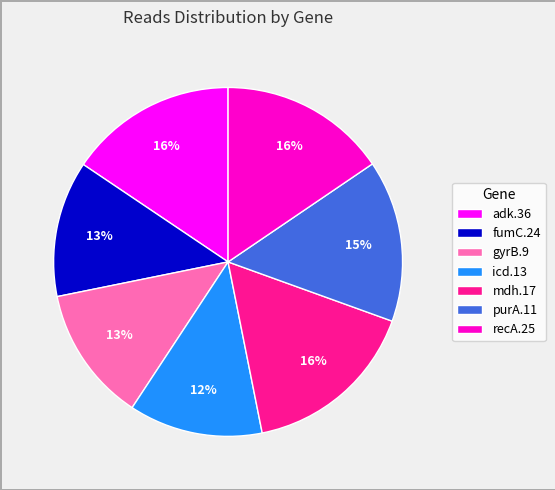

To the nearest percent, what is the difference between the largest and smallest slice percentages?

4%